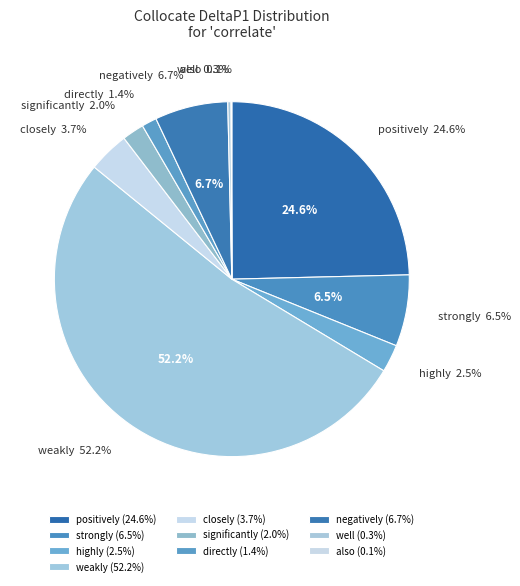

Do positively and significantly together represent more than half of the pie?

No